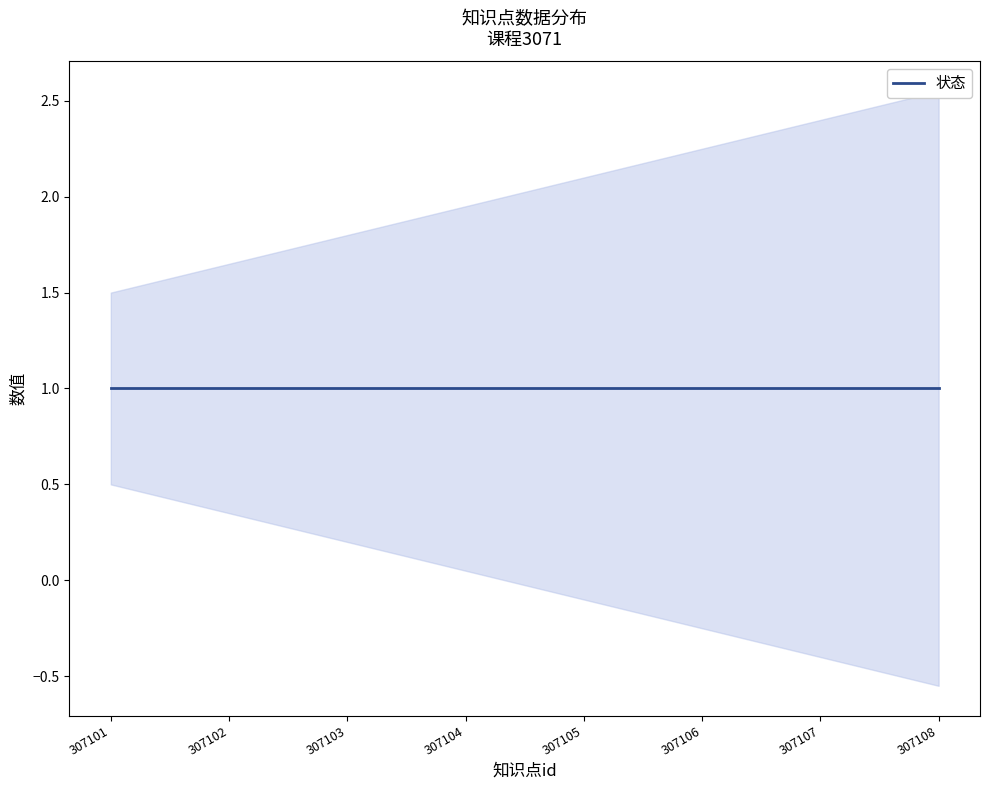

True or false: 排序 has more than 0 interior local peaks.

False